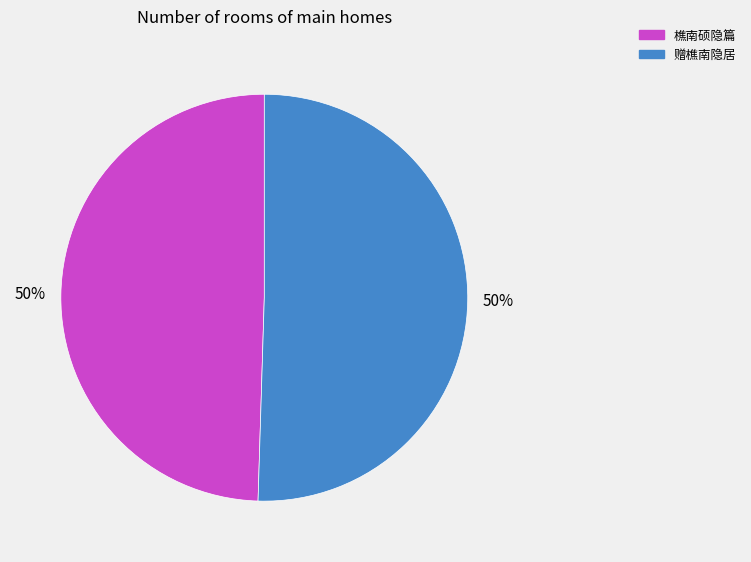

To the nearest percent, what is the combined percentage of 樵南硕隐篇 and 赠樵南隐居?

100%